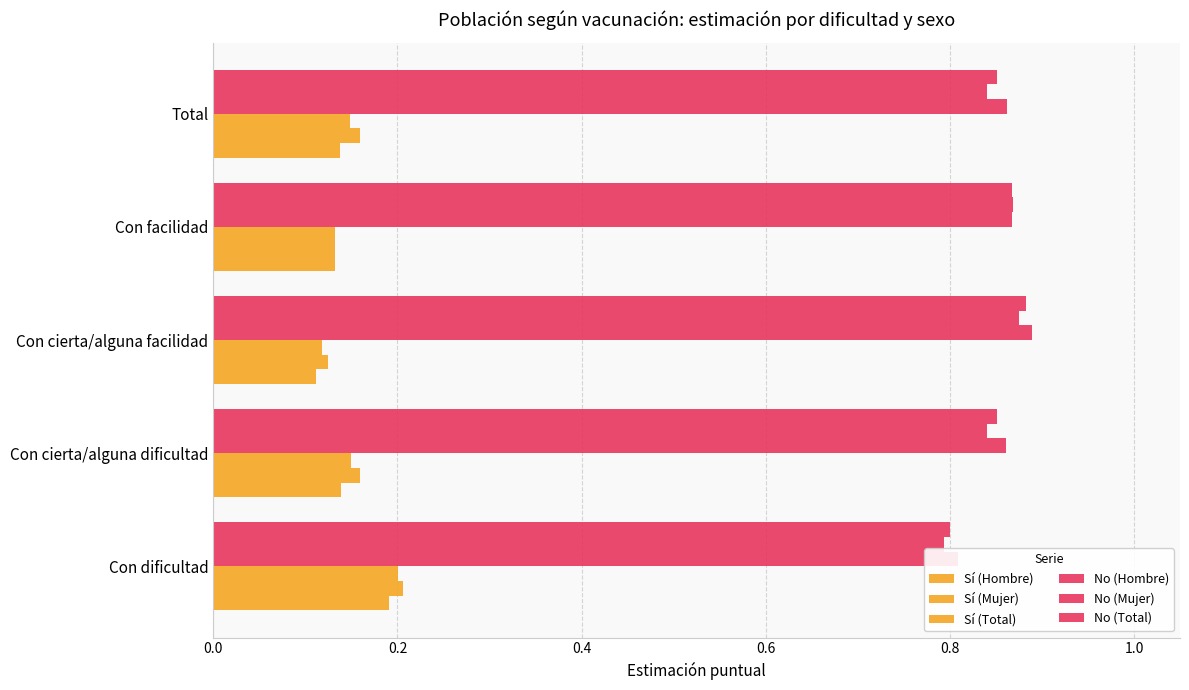

What is the minimum value shown in the chart?

0.1